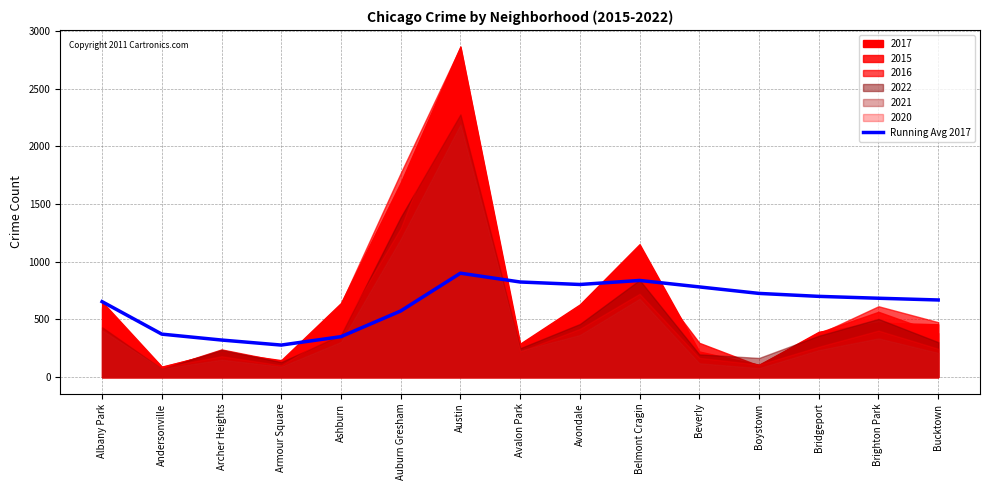

Where is the data nearest to the value 589?

Auburn Gresham